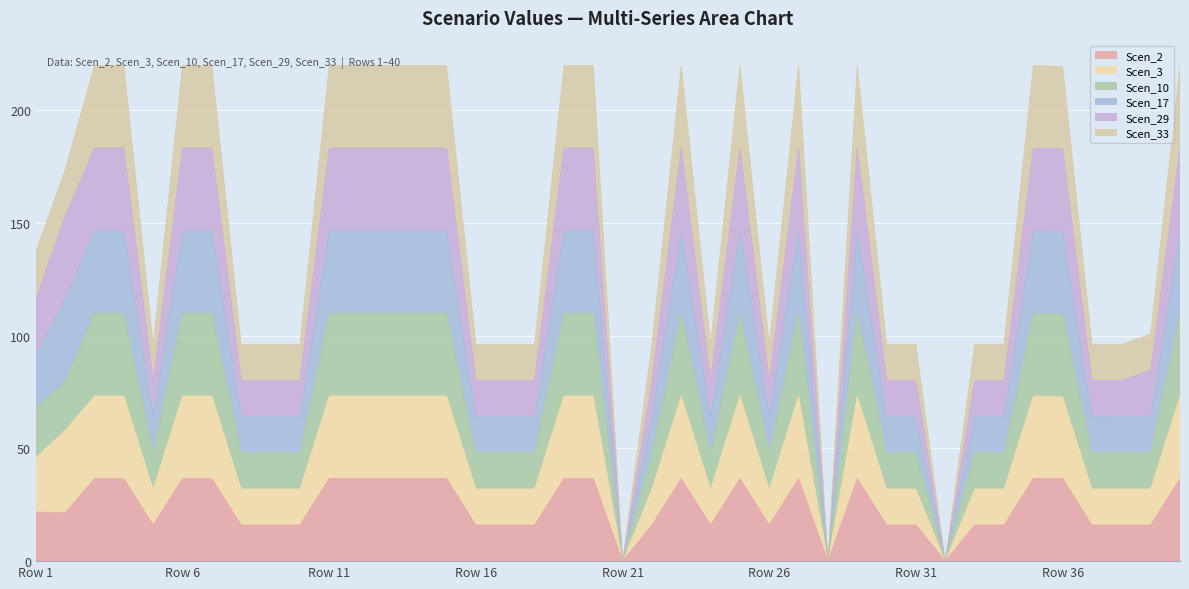

At how many categories does at least one series exceed 8?

37